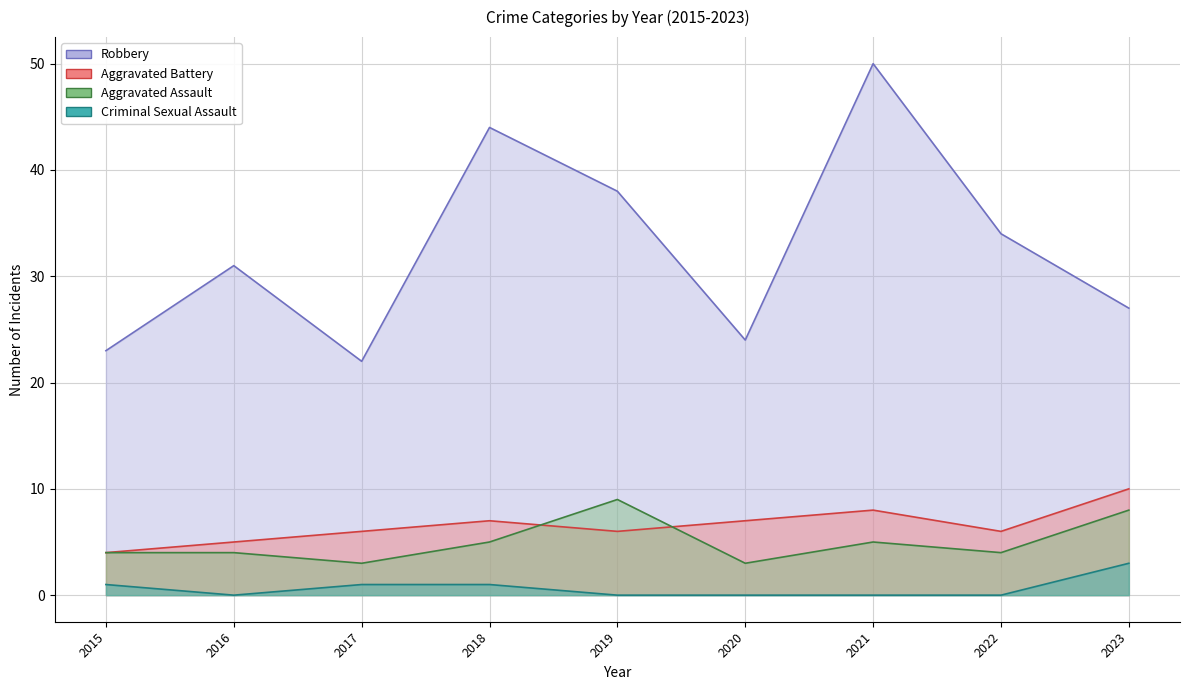

Does the chart have visible grid lines?

Yes